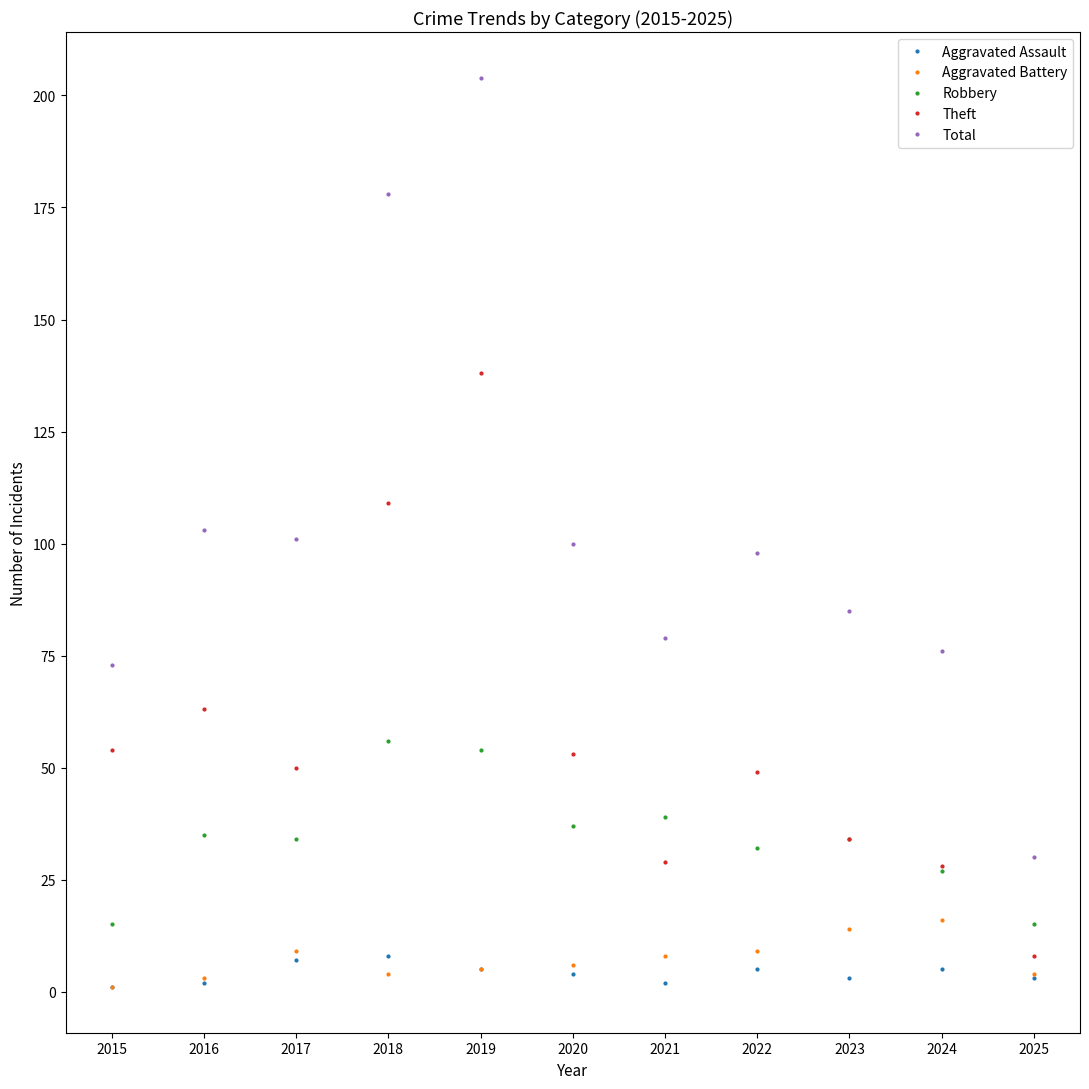

True or false: Aggravated Battery and Total cross at least once.

False